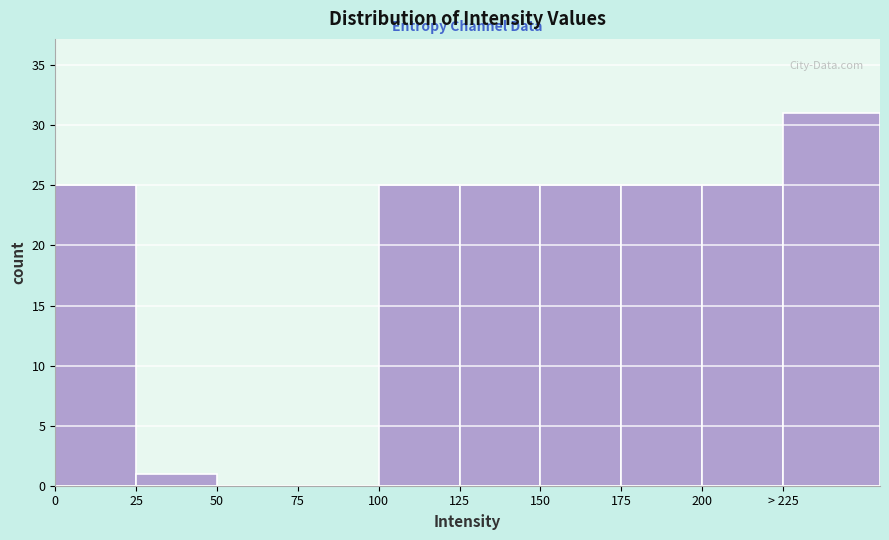

Reading right to left, extract all data points from this chart.

> 225=31	200=25	175=25	150=25	125=25	100=25	75=0	50=0	25=1	0=25